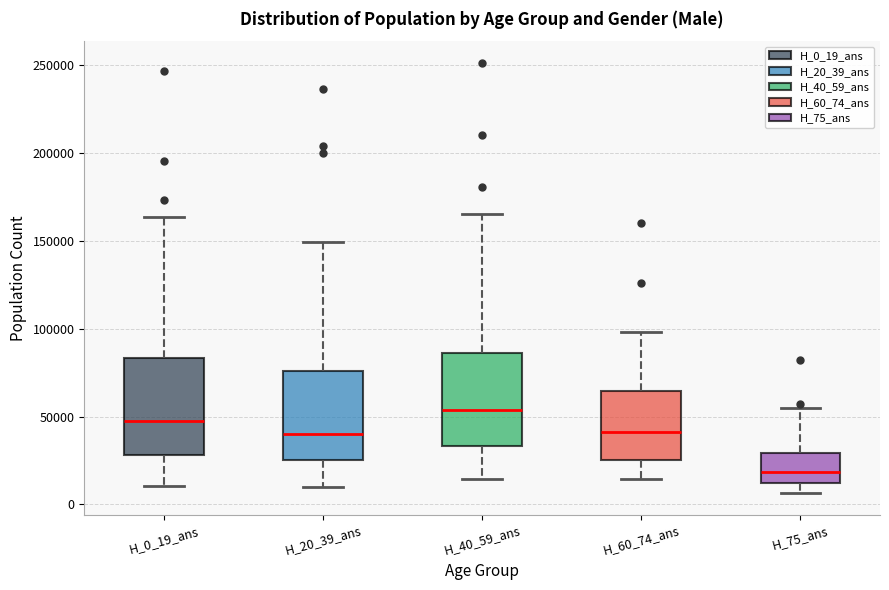

Which box's median line is the highest?

H_40_59_ans